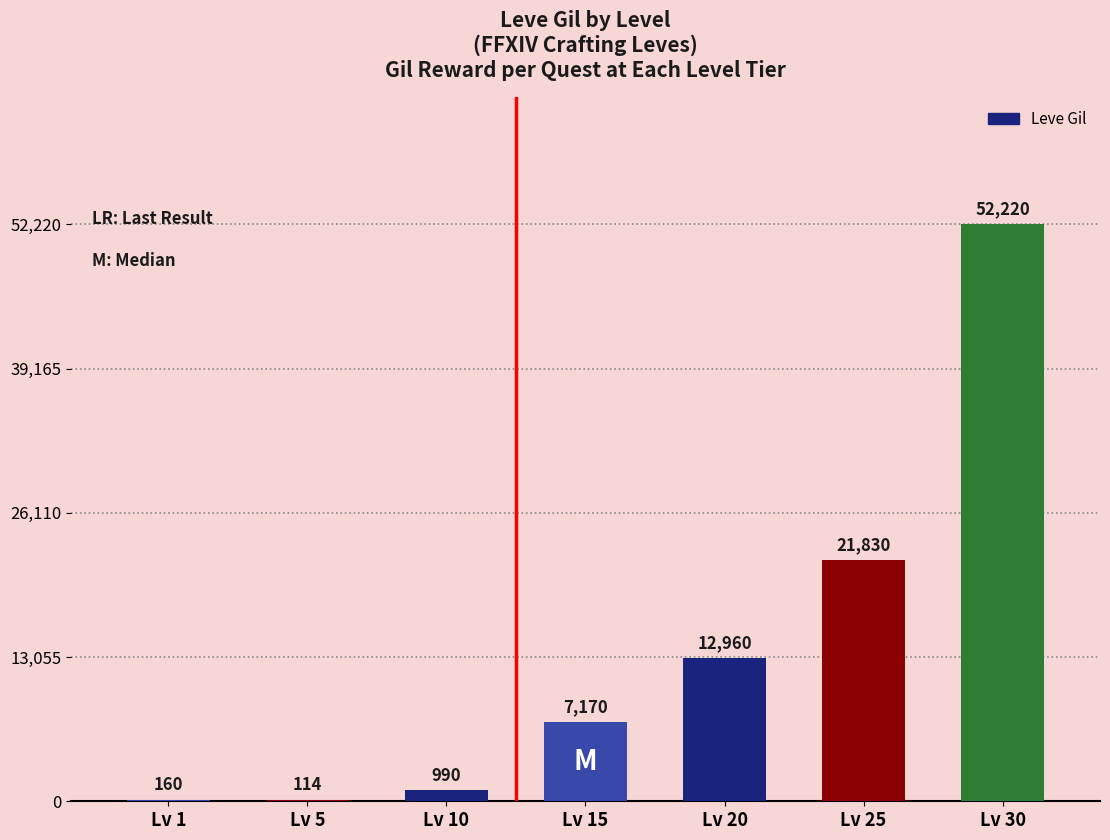

Between Lv 5 and Lv 15, which is larger?

Lv 15